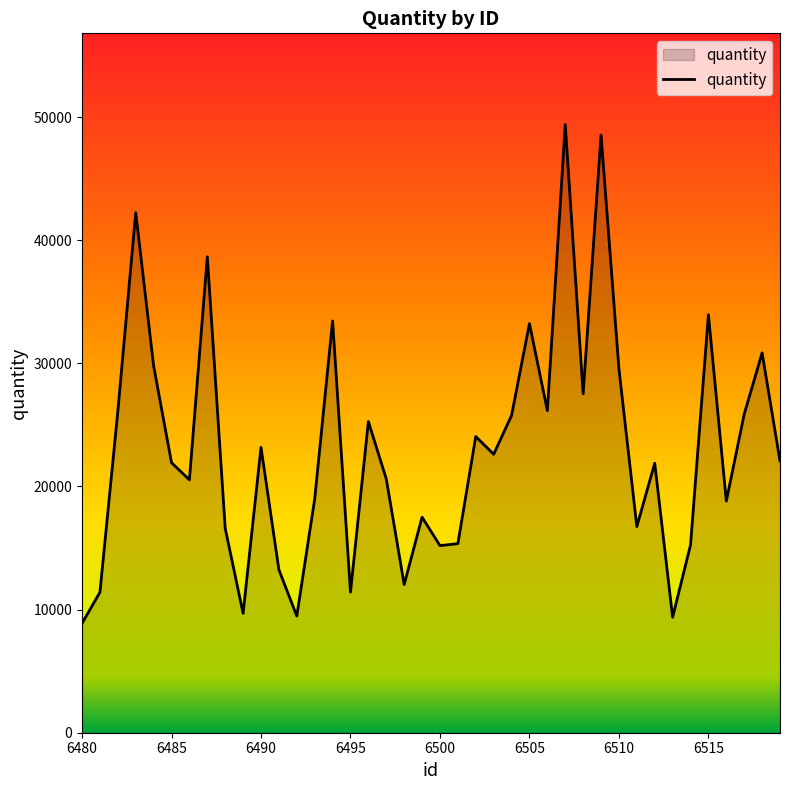

What is the maximum value shown in the chart?

49395.2